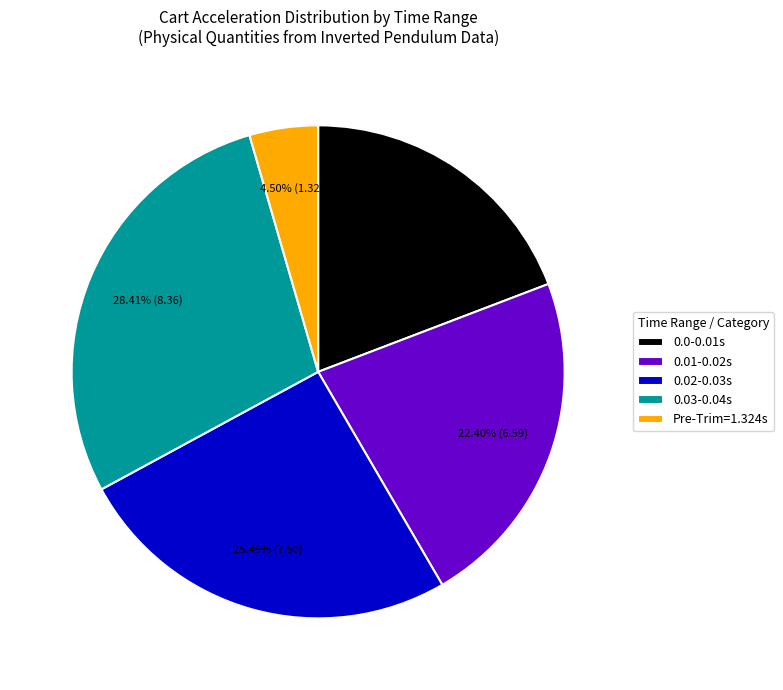

Does 0.0-0.01s account for over 50% of the chart?

No